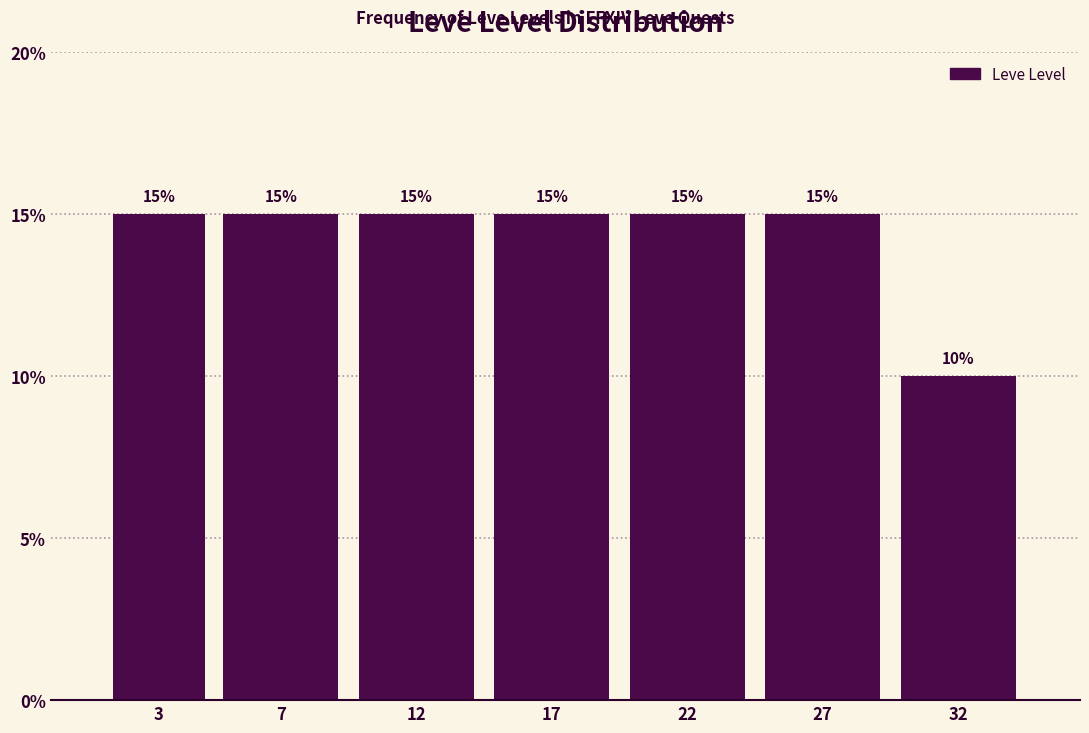

Reading right to left, extract all data points from this chart.

10	15	15	15	15	15	15